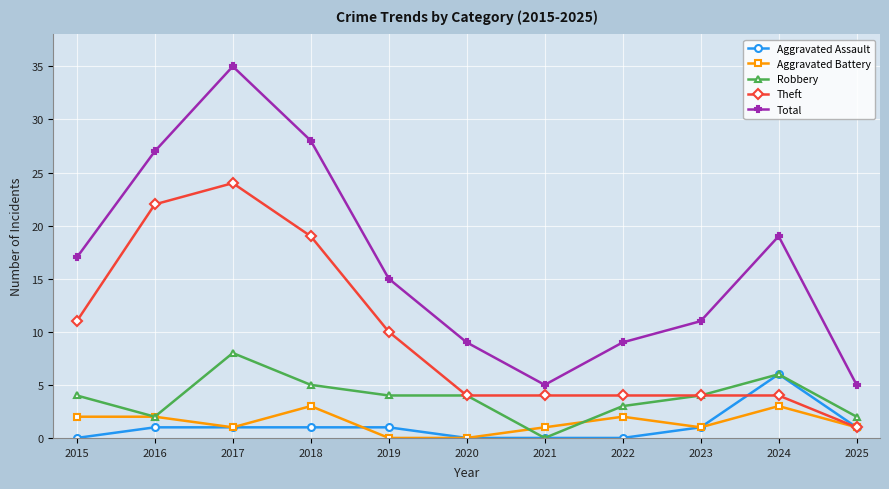

Is it true that Theft equals 4 at 2021?

True